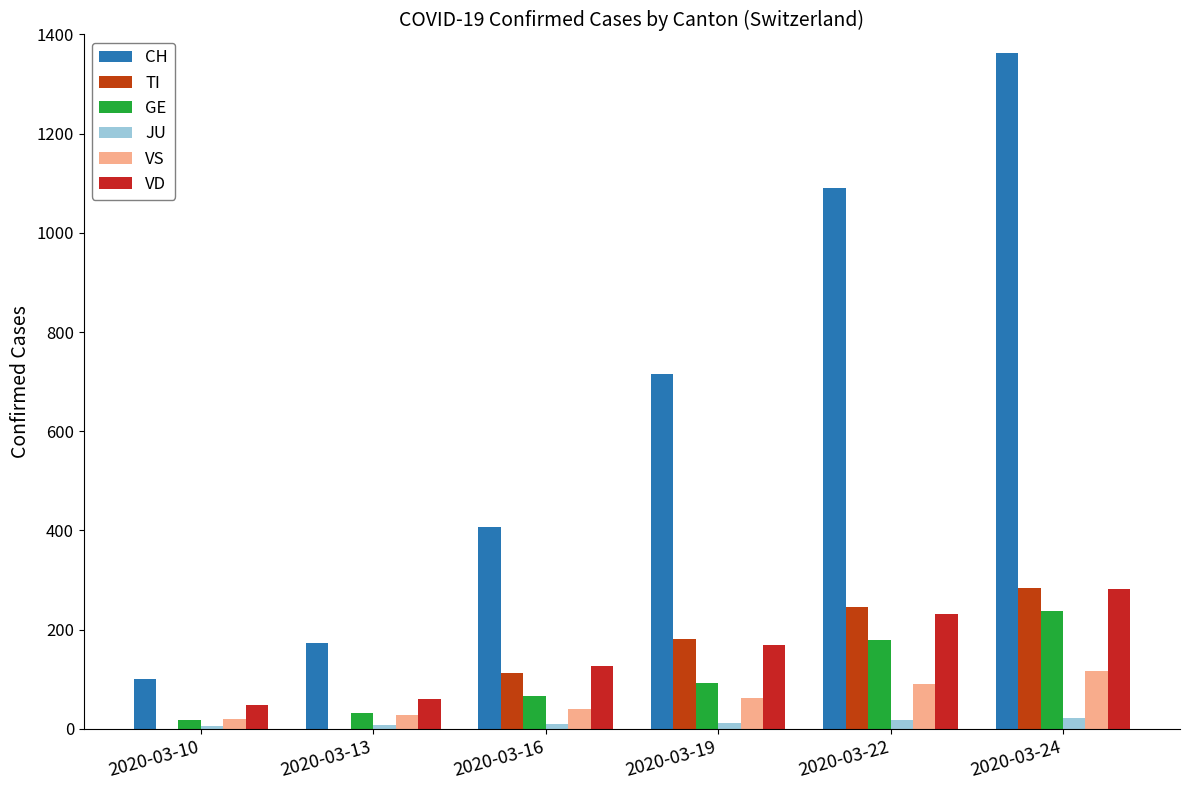

At which category is the sum across all series the highest?

2020-03-24